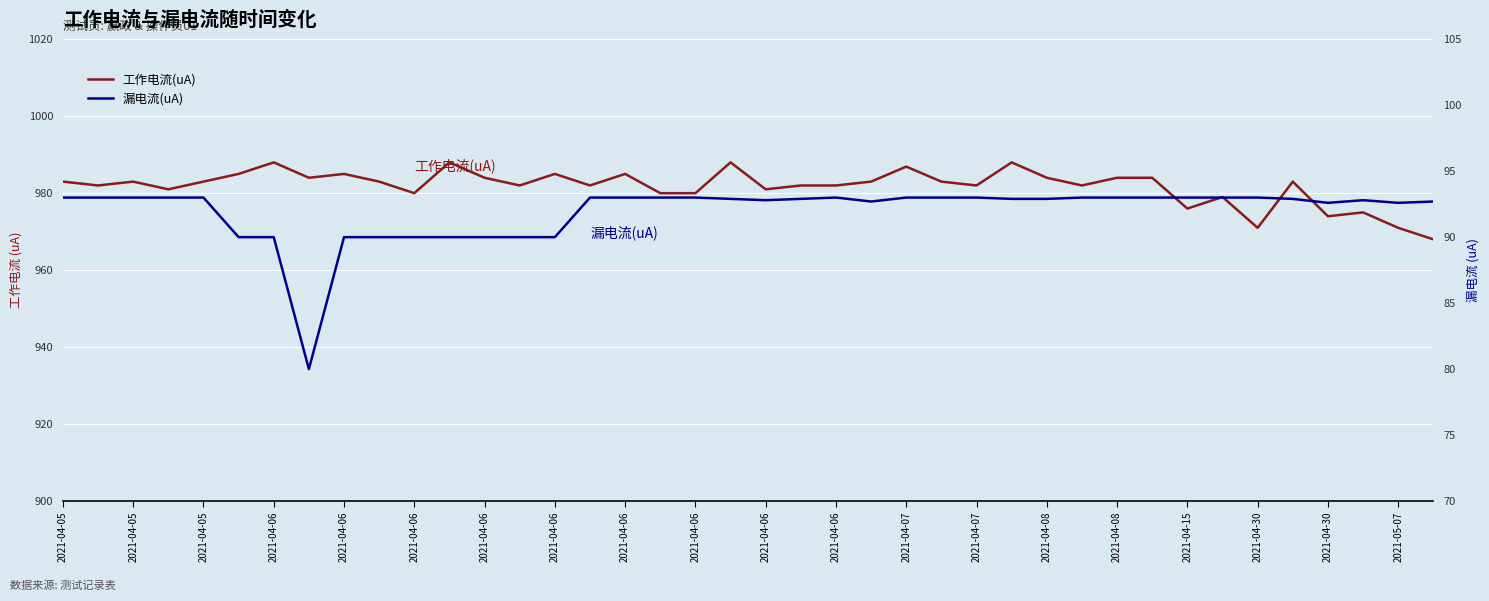

What is the average value of the 漏电流(uA) series?

91.9